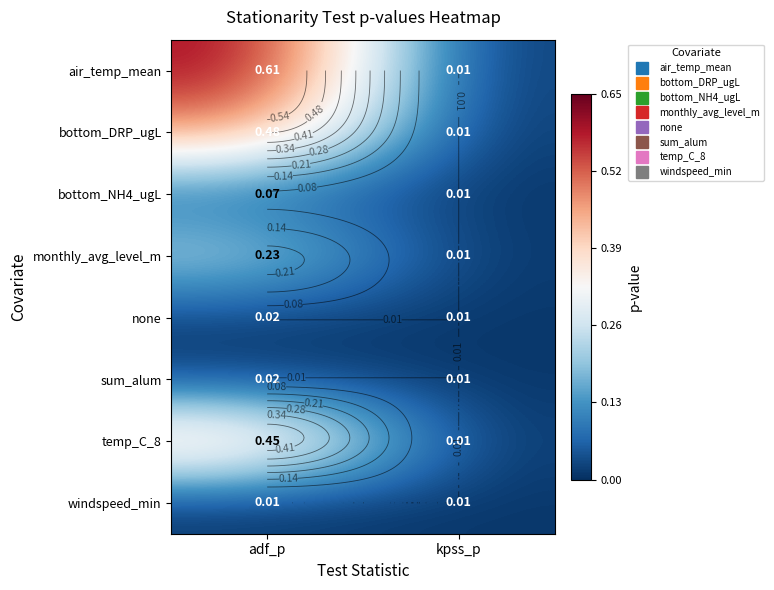

What is the maximum value for air_temp_mean?

0.6